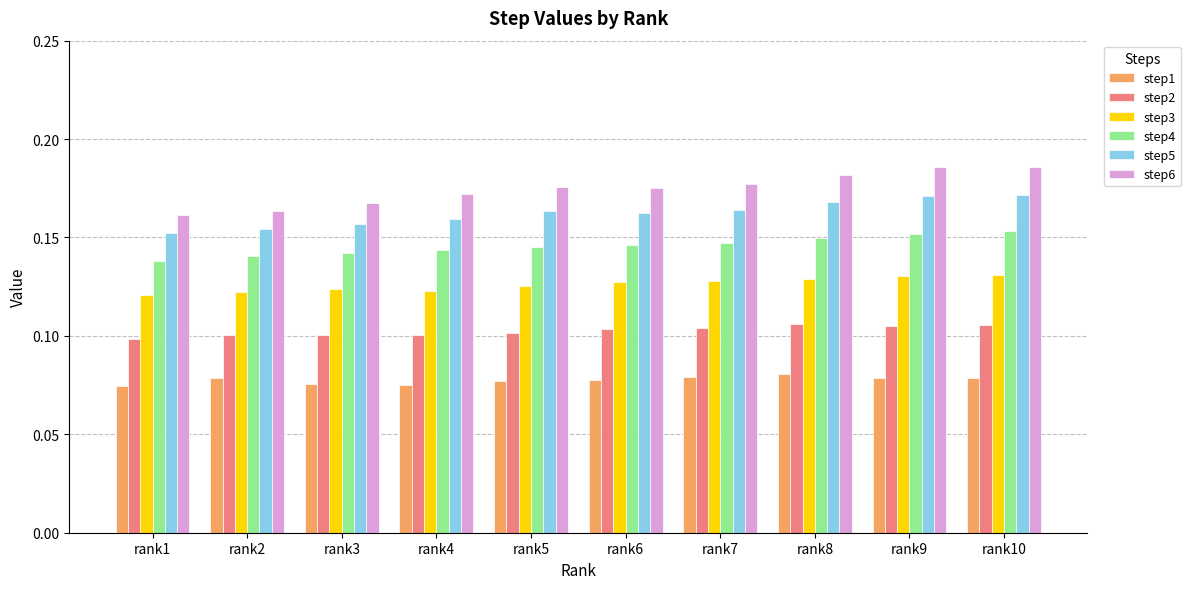

Which series has the largest range (max minus min)?

step6